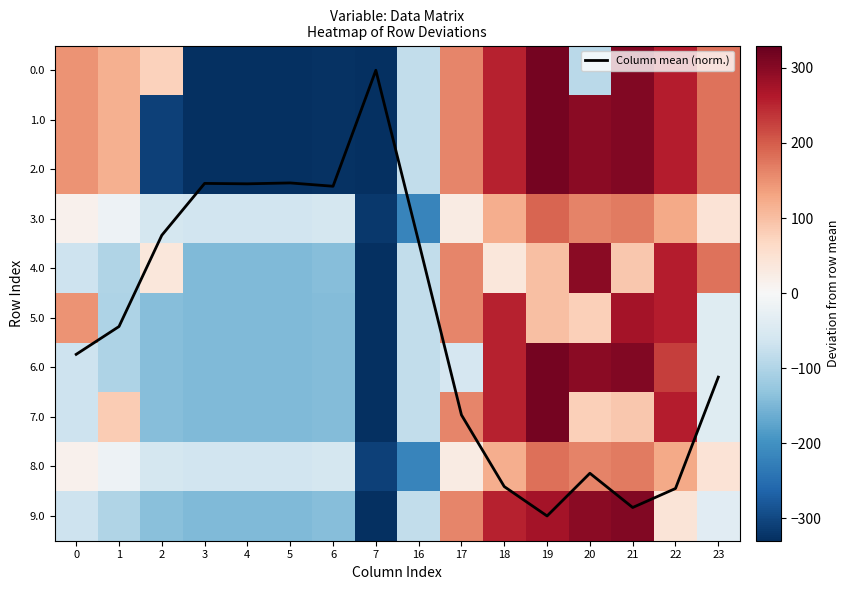

At which label does Column mean (norm.) reach its minimum?

7